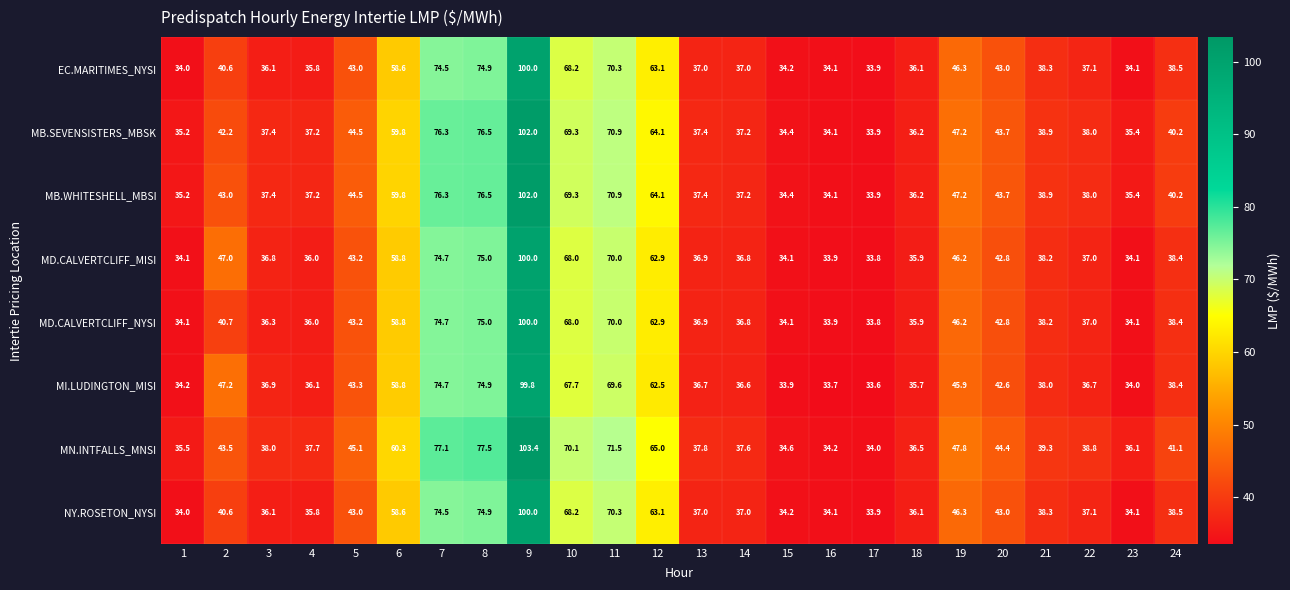

What is the total value across all series at 17?

270.8